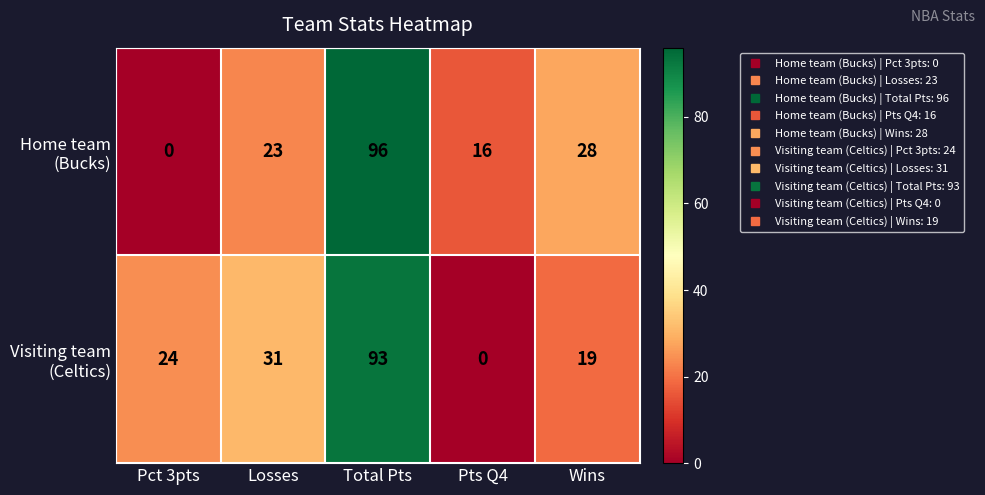

What is the difference between the highest and lowest values at Losses?

8